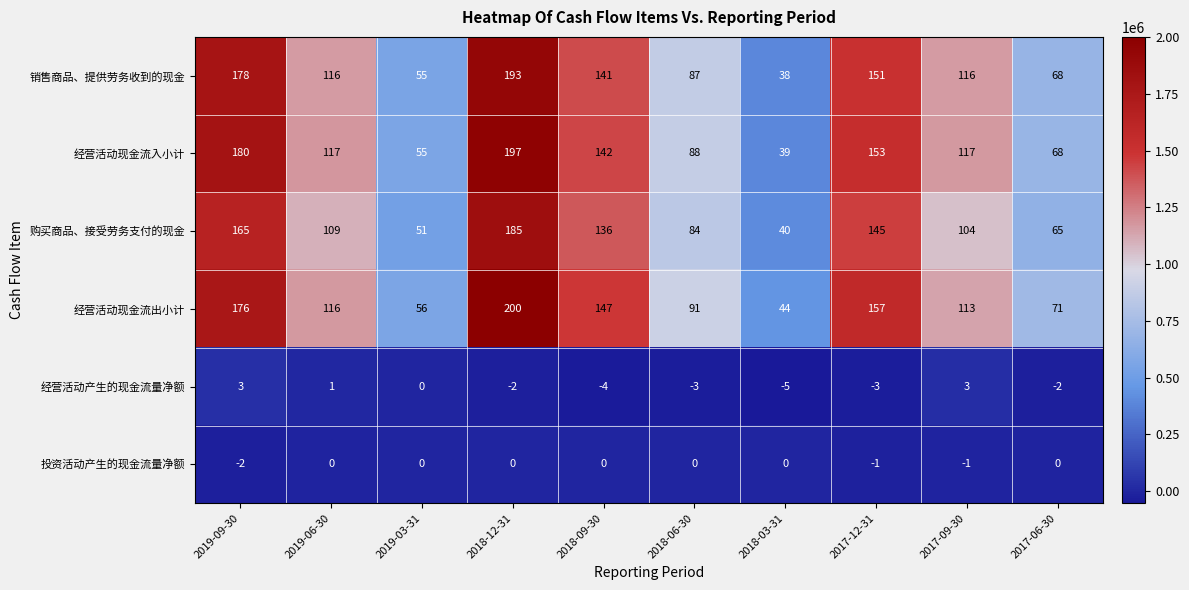

Which series has the widest spread of values?

经营活动现金流入小计